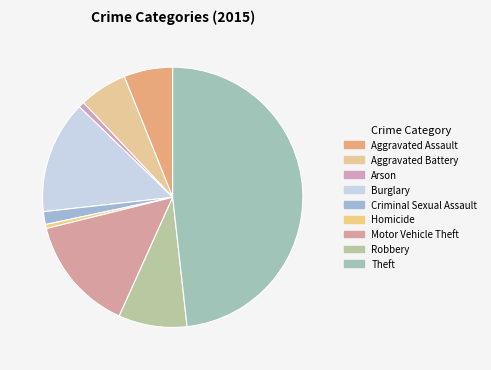

Does Theft account for over 50% of the chart?

No